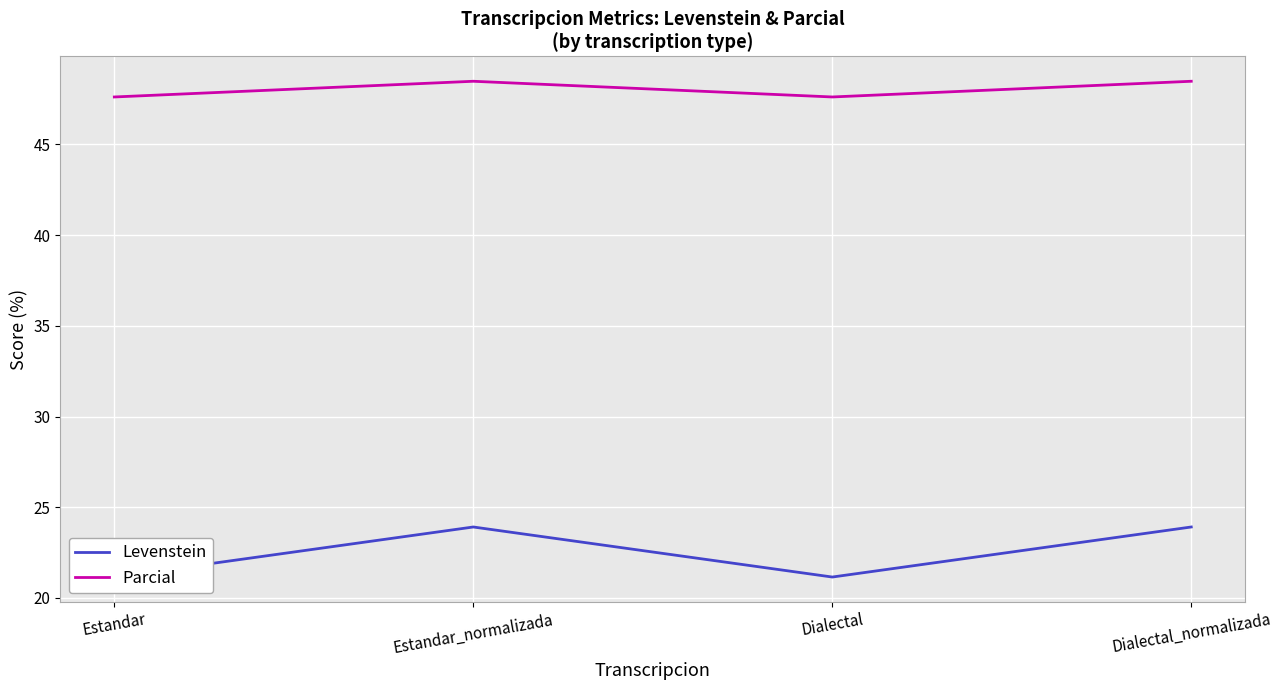

Is it true that Levenstein equals 10.0 at Dialectal_normalizada?

False